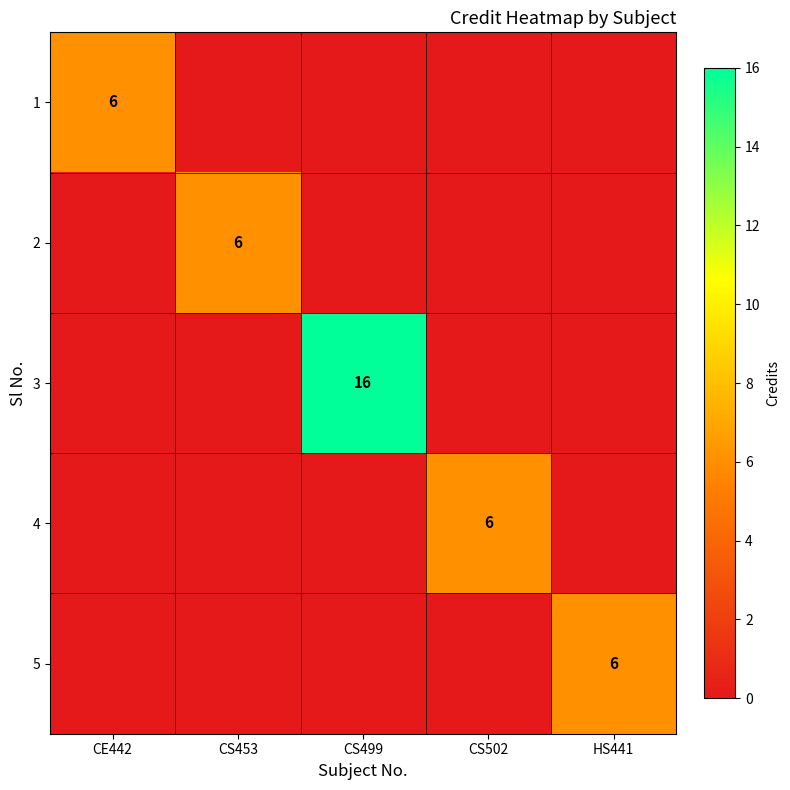

The value of 1 at CE442 is 2. True or false?

False